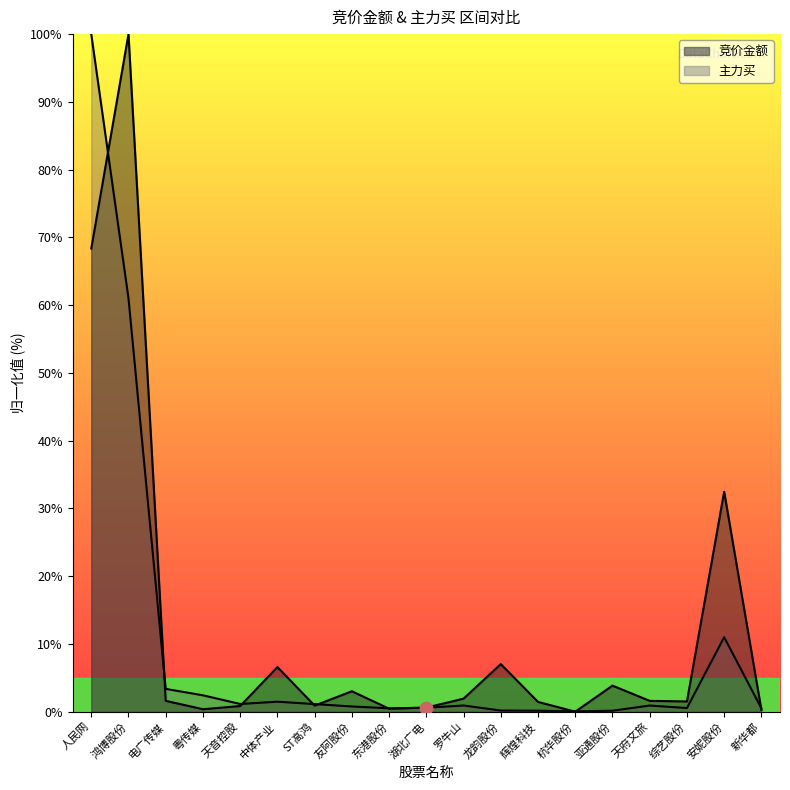

At how many categories does at least one series exceed 44?

2